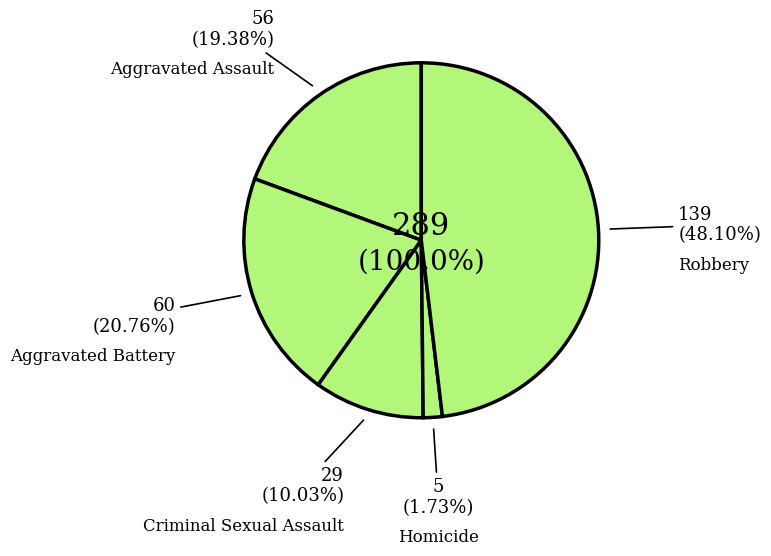

Is Criminal Sexual Assault the majority of the pie?

No